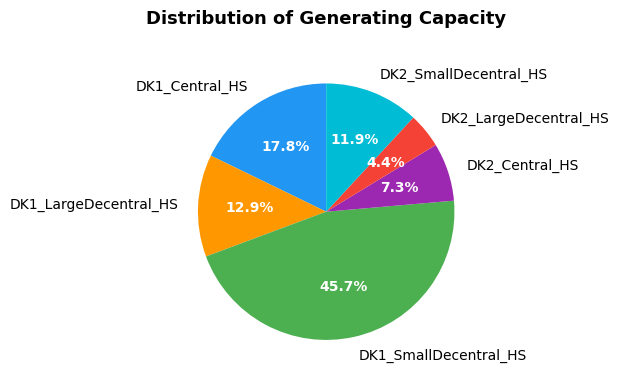

True or false: DK1_Central_HS accounts for 11% of the total.

False